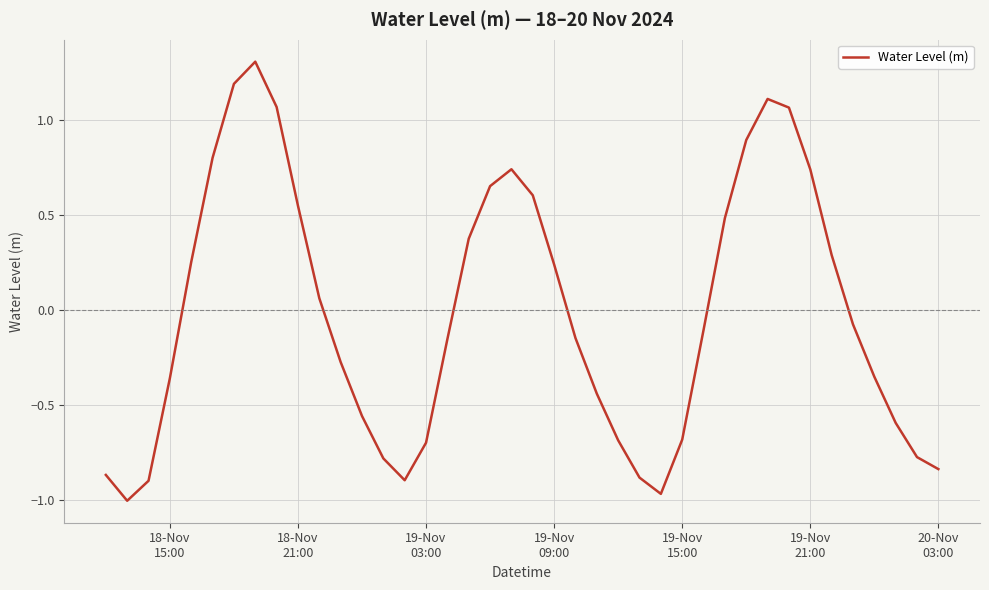

How many interior local valleys (lower than both neighbors) does the data have?

3